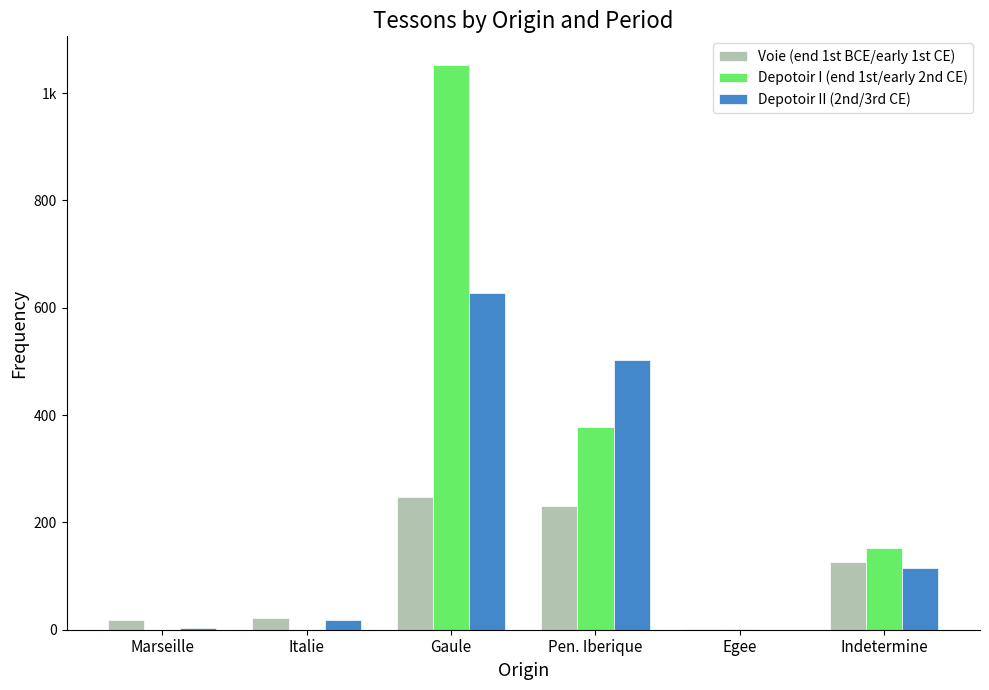

What is the value of the Depotoir II (2nd/3rd CE) bar at the 6th from the left?

115